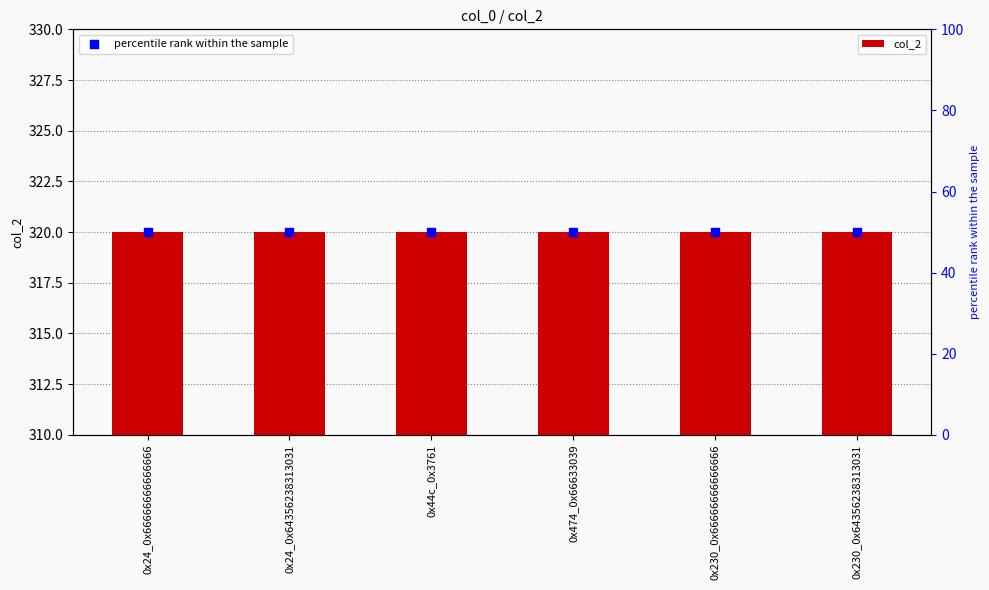

Which series contains the highest Y value?

col_2